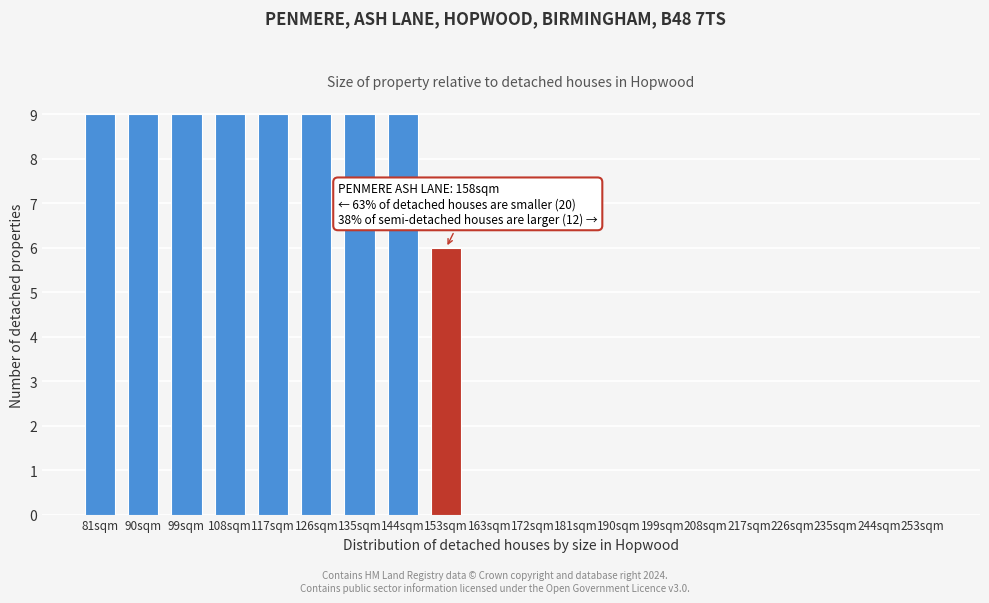

Reading left to right, list all the values displayed in this chart.

81sqm=9	90sqm=9	99sqm=9	108sqm=9	117sqm=9	126sqm=9	135sqm=9	144sqm=9	153sqm=6	163sqm=0	172sqm=0	181sqm=0	190sqm=0	199sqm=0	208sqm=0	217sqm=0	226sqm=0	235sqm=0	244sqm=0	253sqm=0